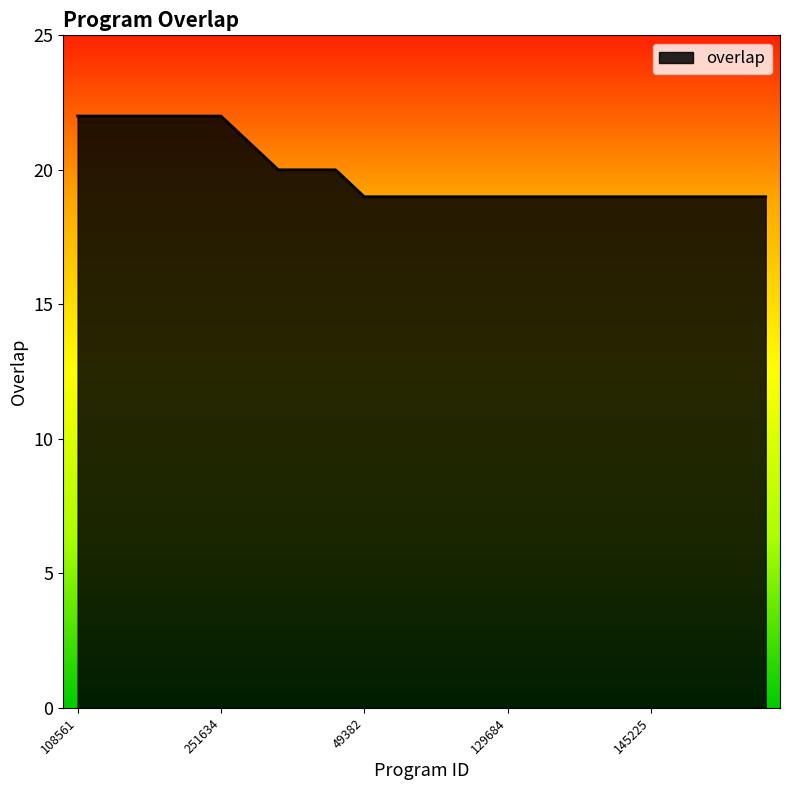

What is the difference between the maximum and minimum values?

3